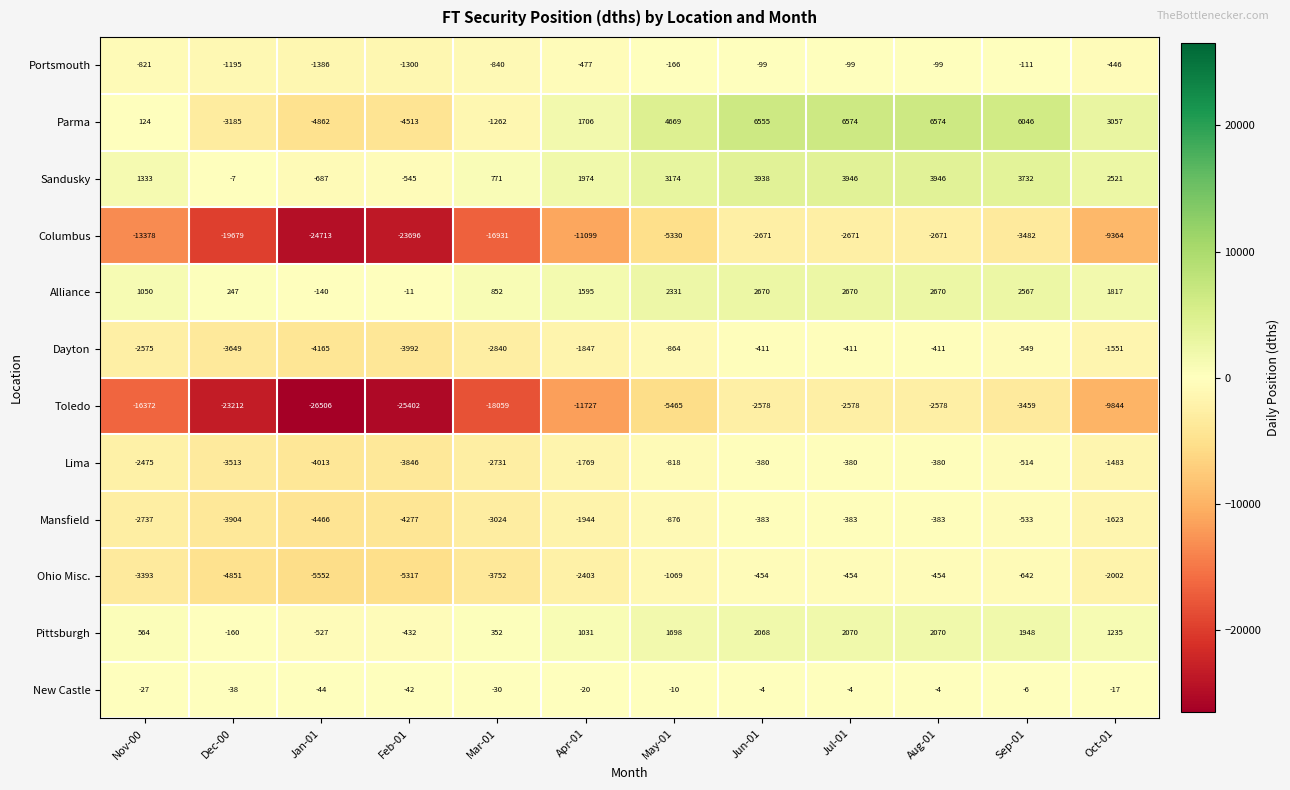

What is the greatest value displayed?

6574